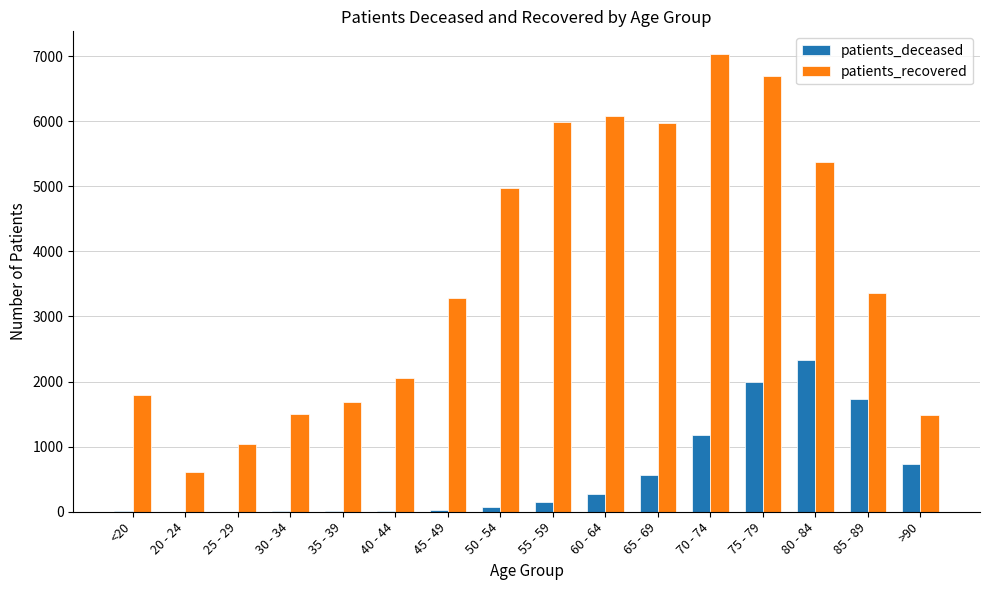

Which label corresponds to the largest value in the chart?

70 - 74